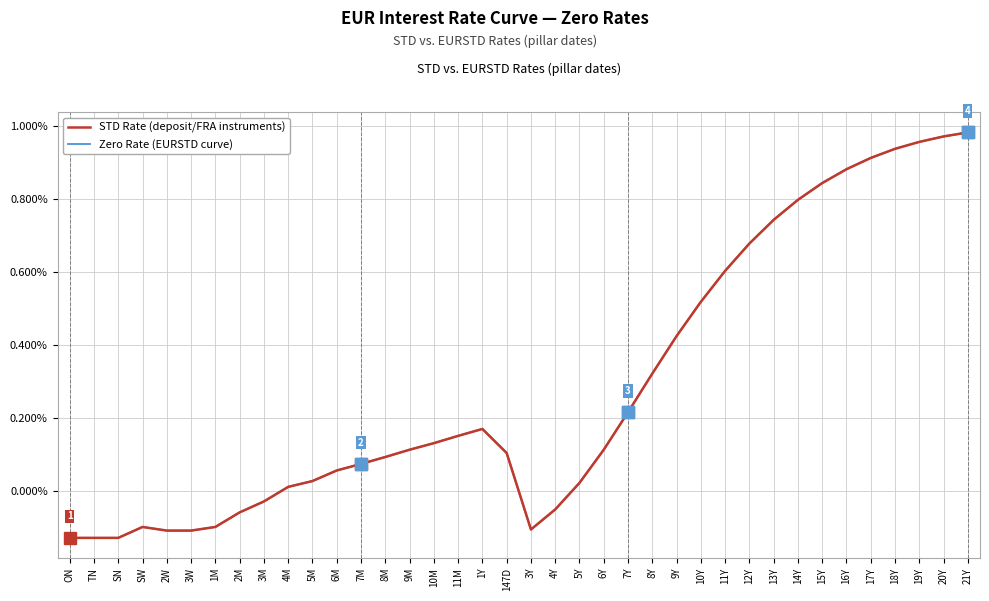

True or false: Zero Rate (EURSTD curve) and STD Rate (deposit/FRA instruments) intersect in this chart.

False